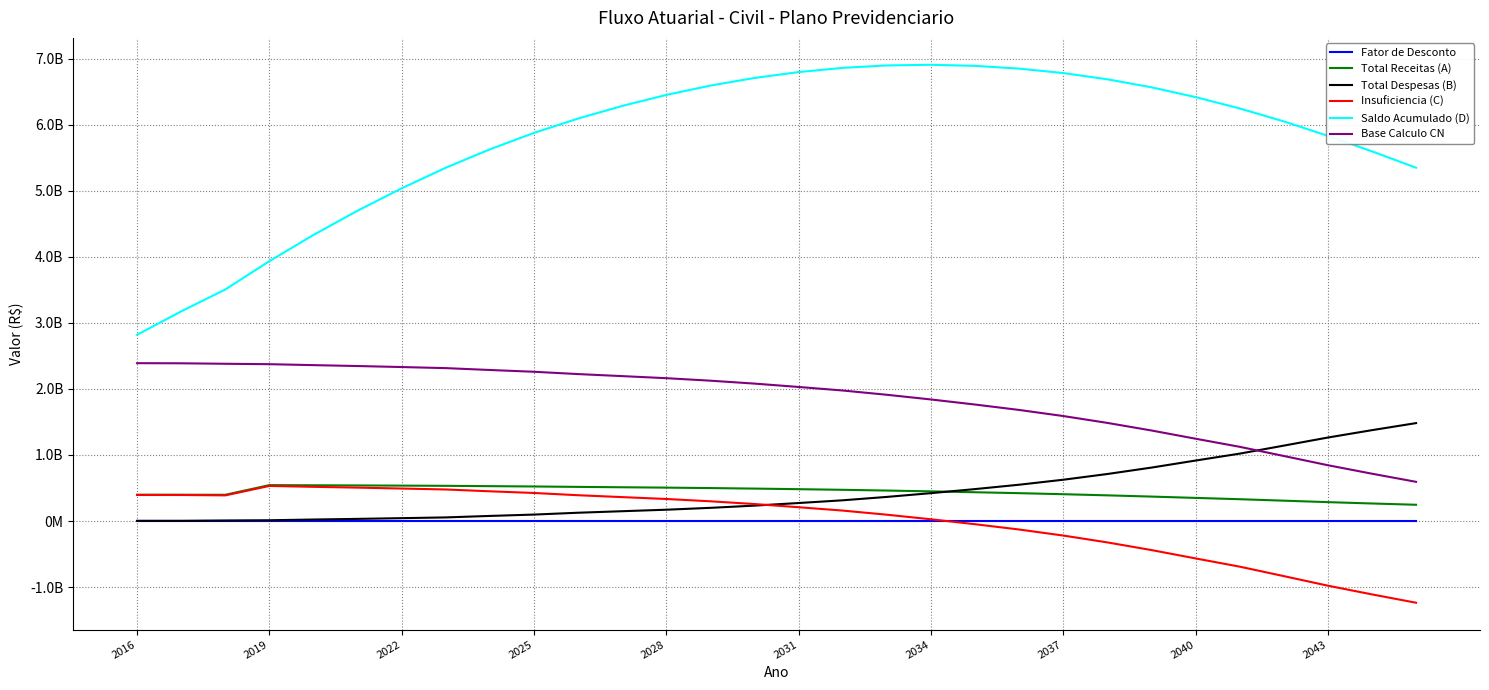

True or false: Insuficiencia (C) and Base Calculo CN cross at least once.

False